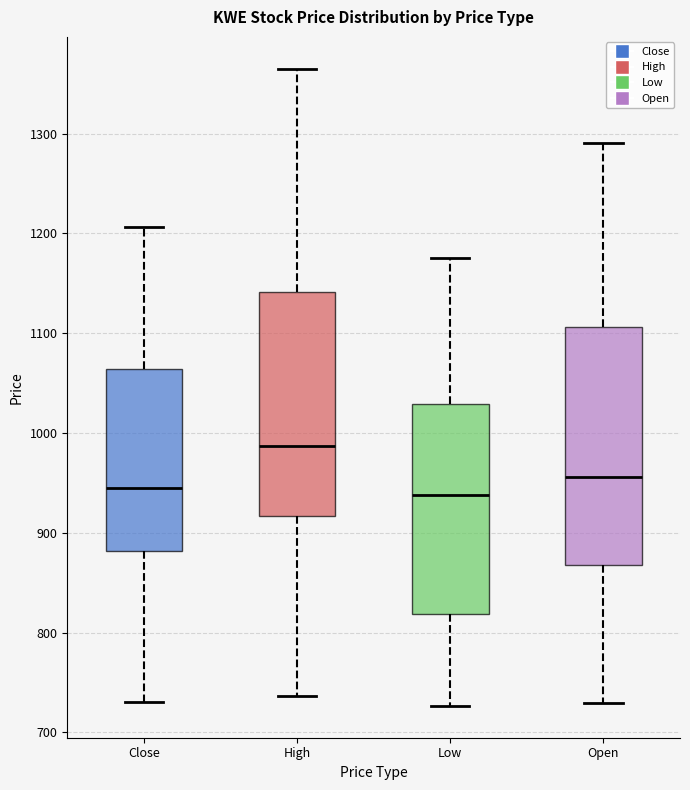

Where does the median line of the box for Open sit on the y-axis? The values are not printed on the chart, so give them approximately, as read against the axis.

960